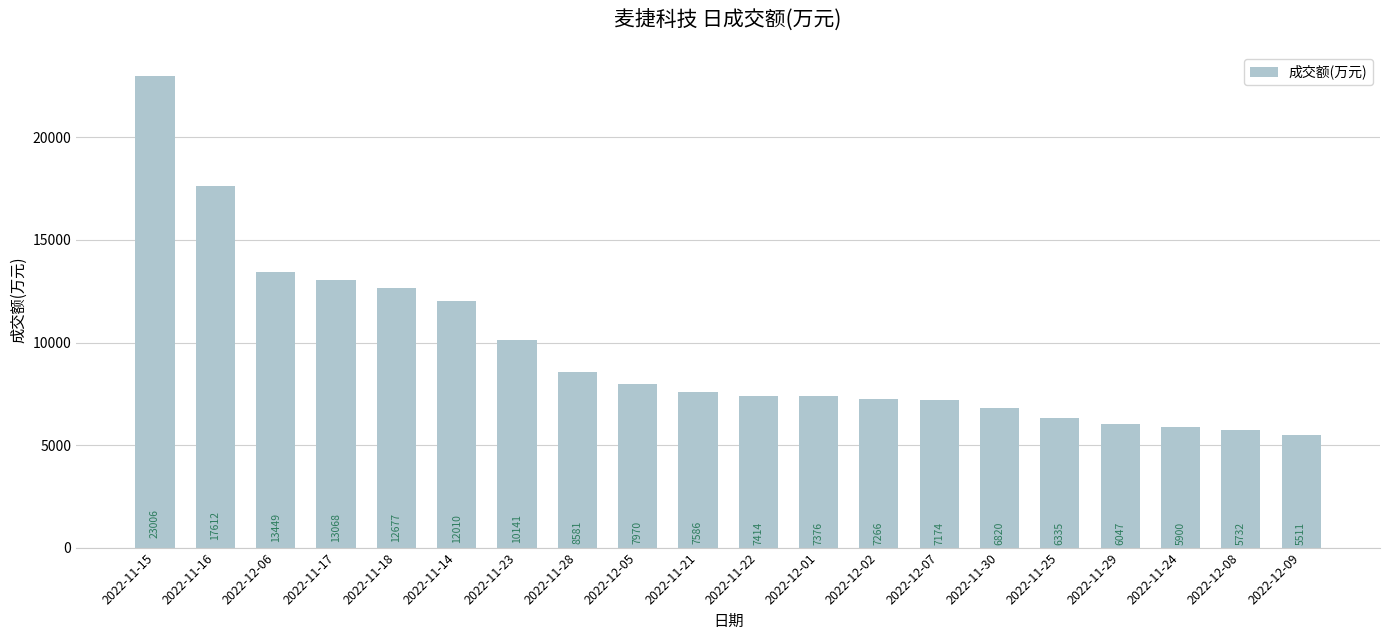

Which category has the lowest value across all series?

2022-12-09